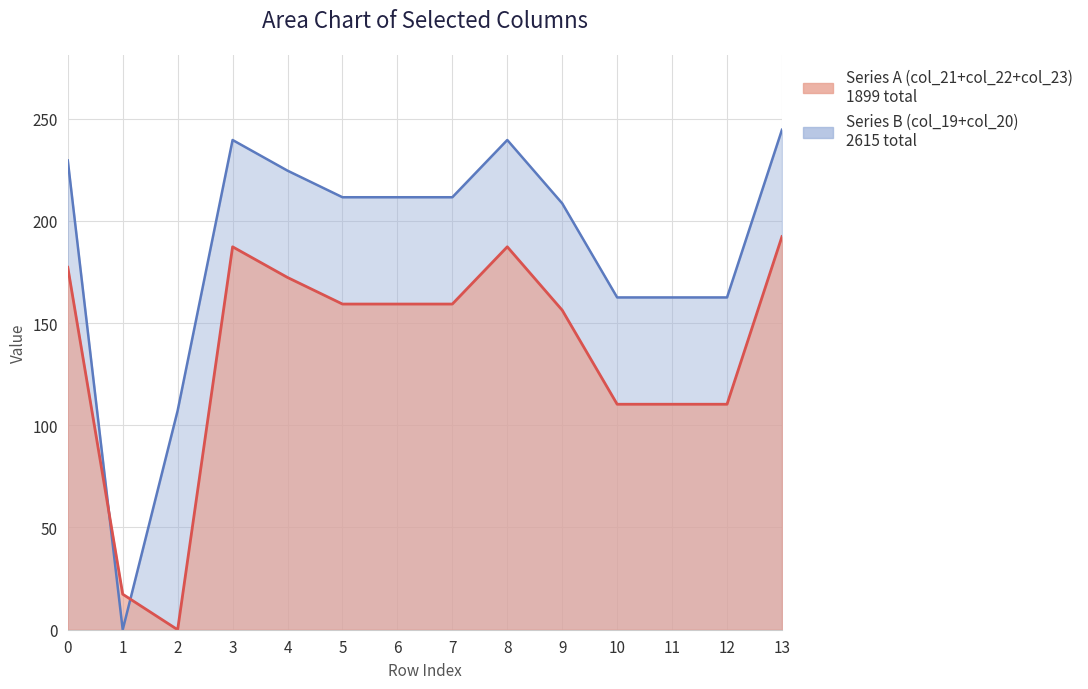

What is the total value across all series at 5?

370.8